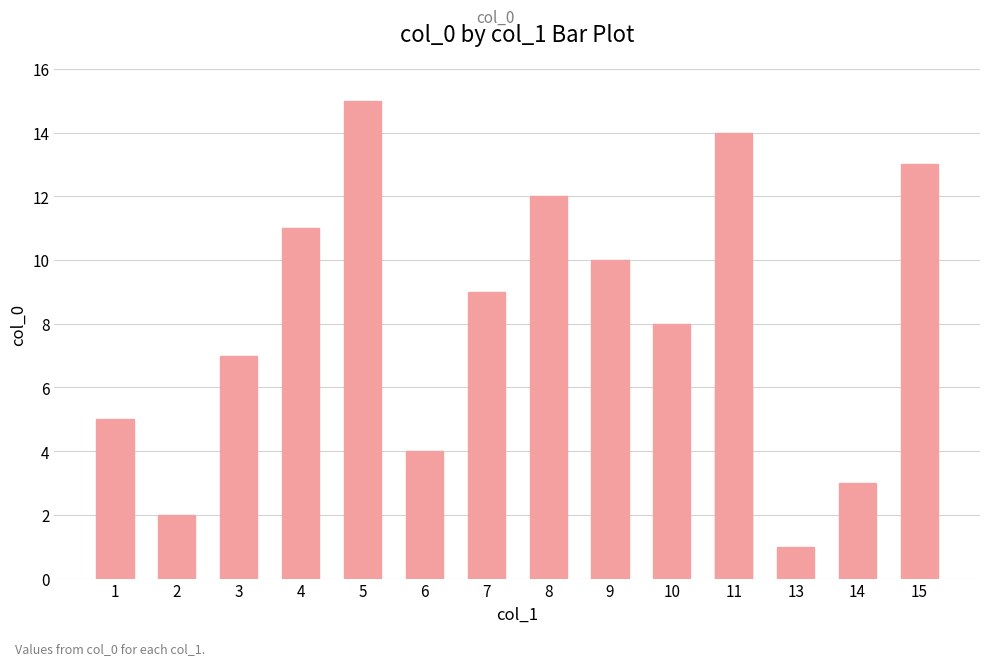

What is the minimum value shown in the chart?

1